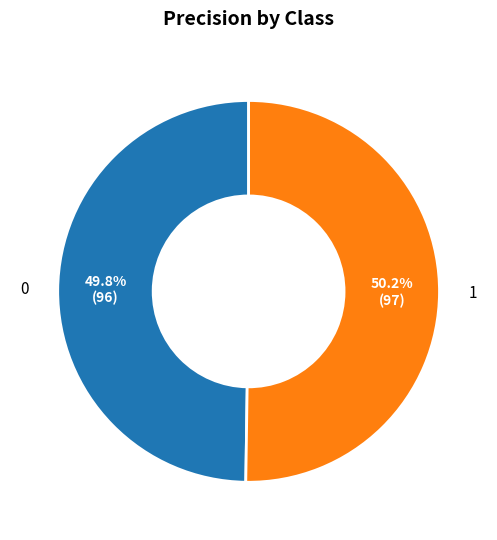

How many slices are in this pie chart?

2